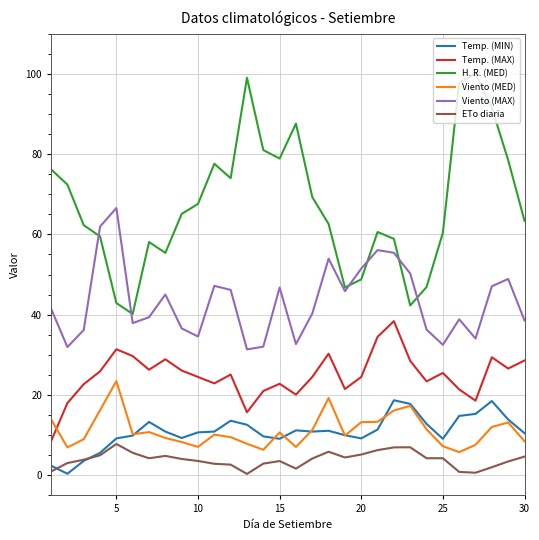

What is the greatest value displayed?

100.0